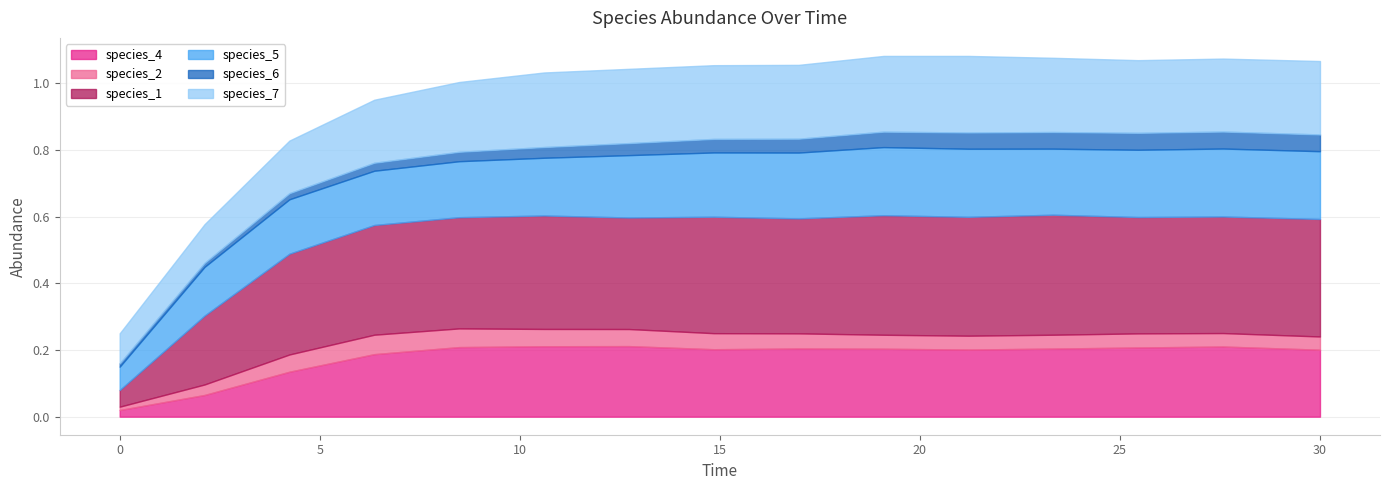

How many series are shown in this chart?

6